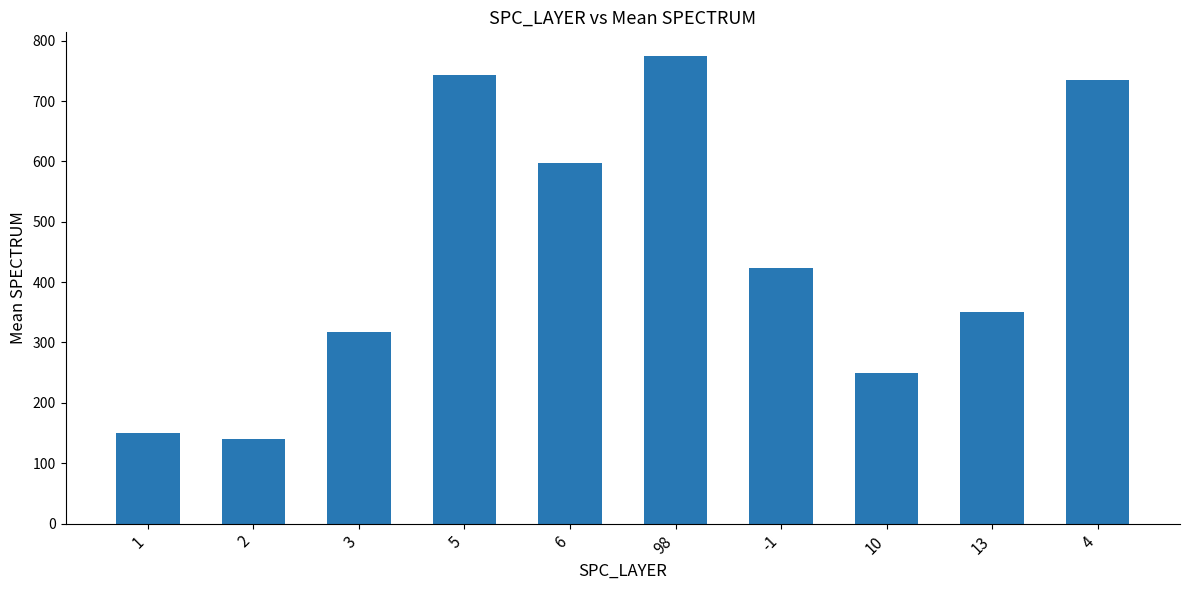

What is the ratio of the value at 13 to the value at -1?

0.8